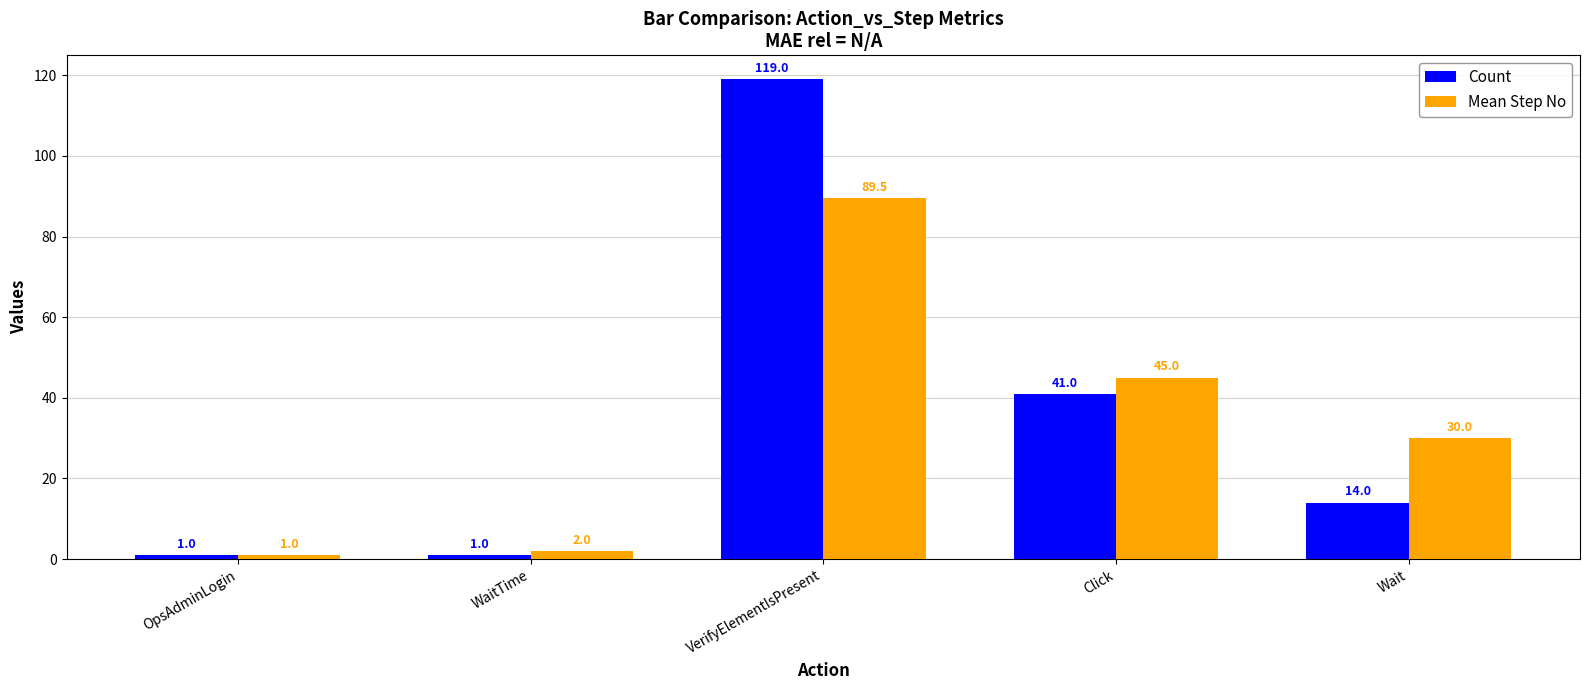

Rank the series by their maximum value, from highest to lowest.

Count, Mean Step No